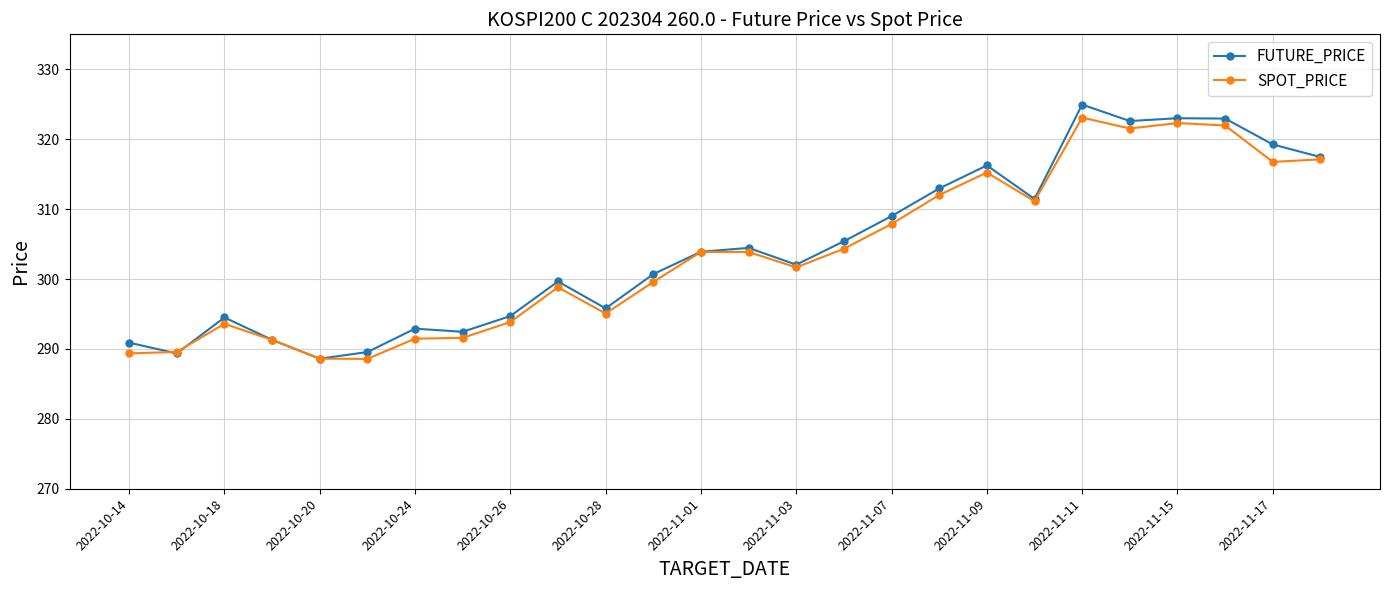

Which series has the largest range (max minus min)?

FUTURE_PRICE